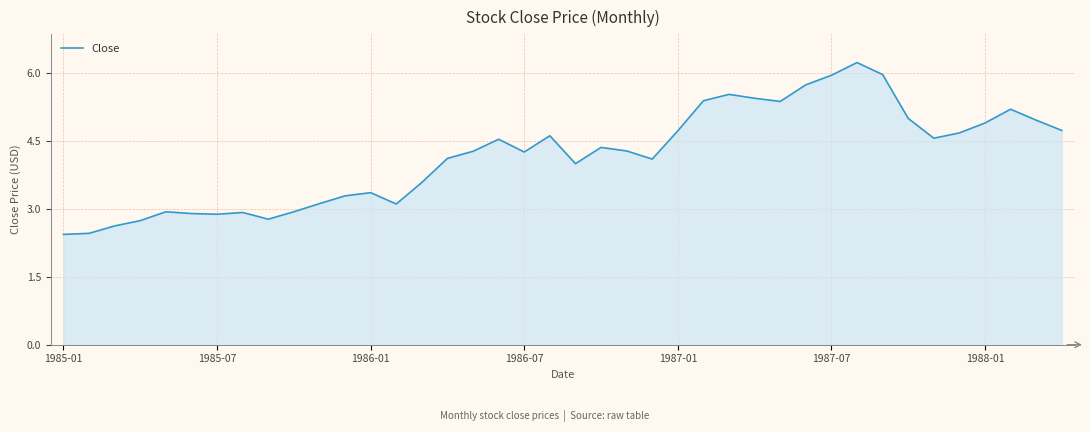

What is the difference between the second highest and minimum values?

3.5